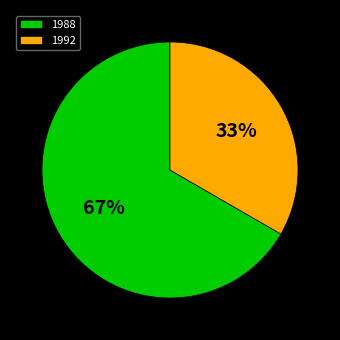

The 1988 slice represents 54% of the pie. True or false?

False